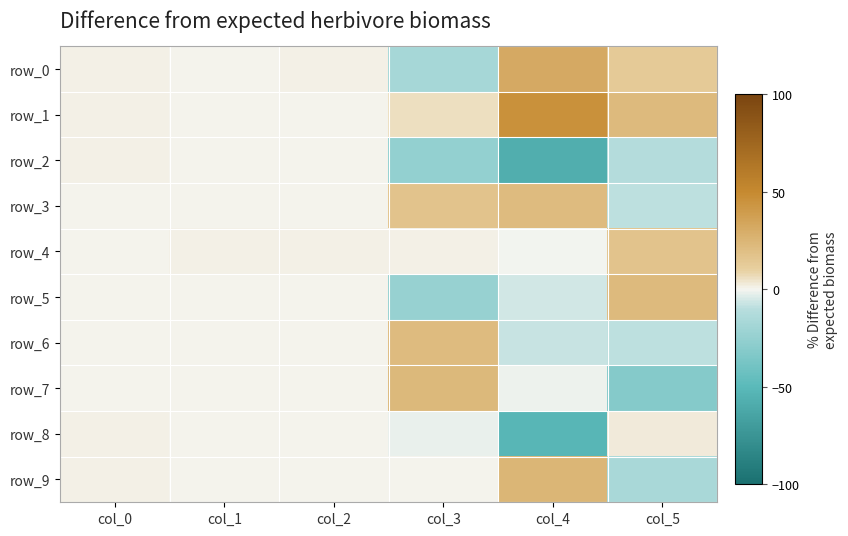

At which label is row_5 closest to -1?

col_1